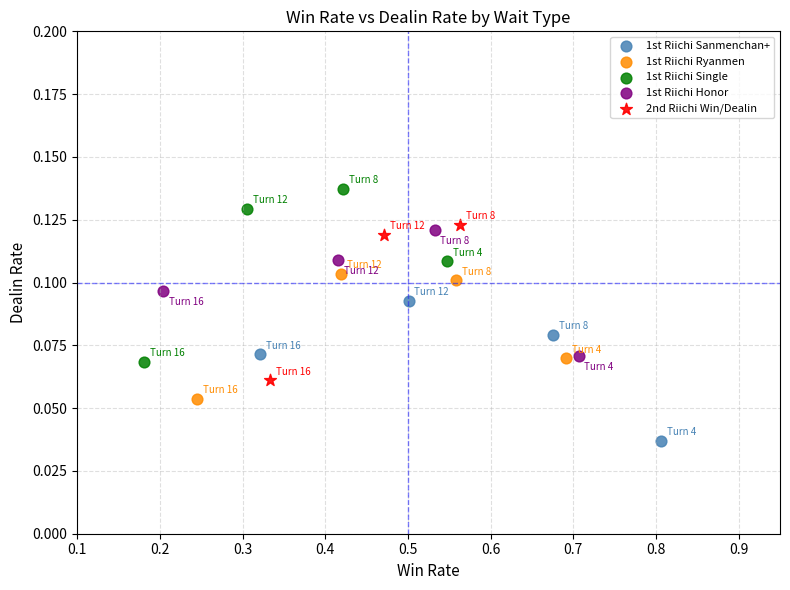

Which series reaches the minimum Y coordinate?

1st Riichi Sanmenchan+